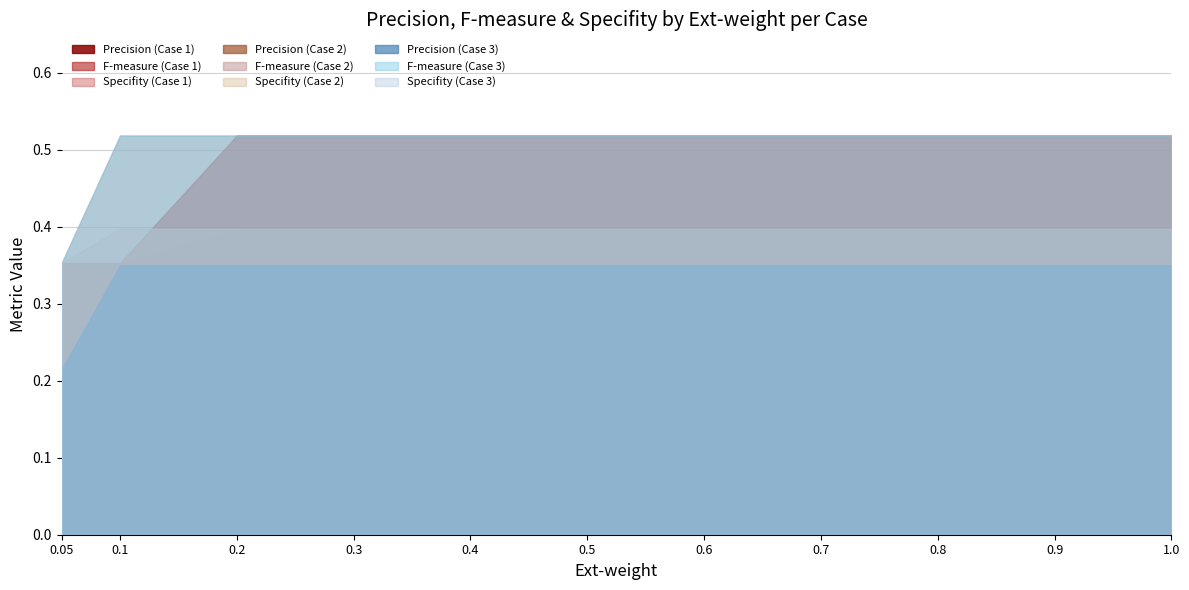

True or false: Specifity and Precision cross at least once.

False